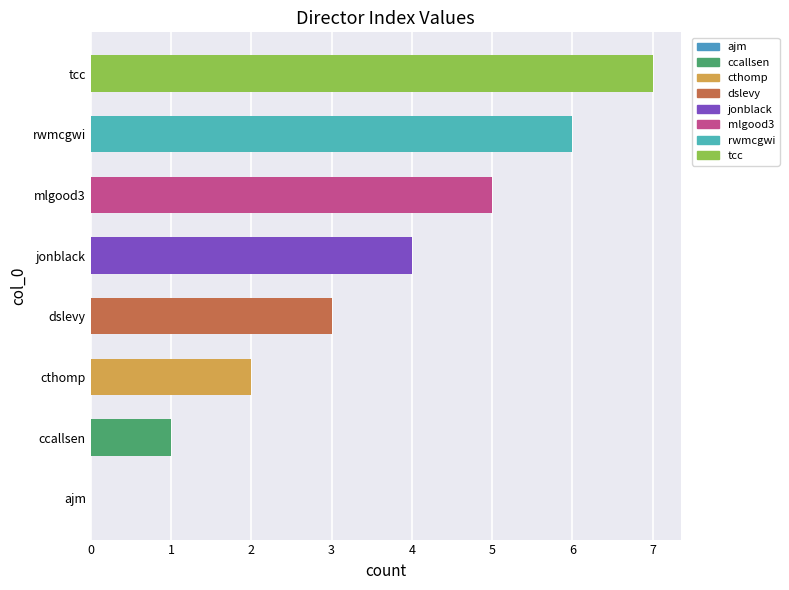

What value does the data have at jonblack?

4